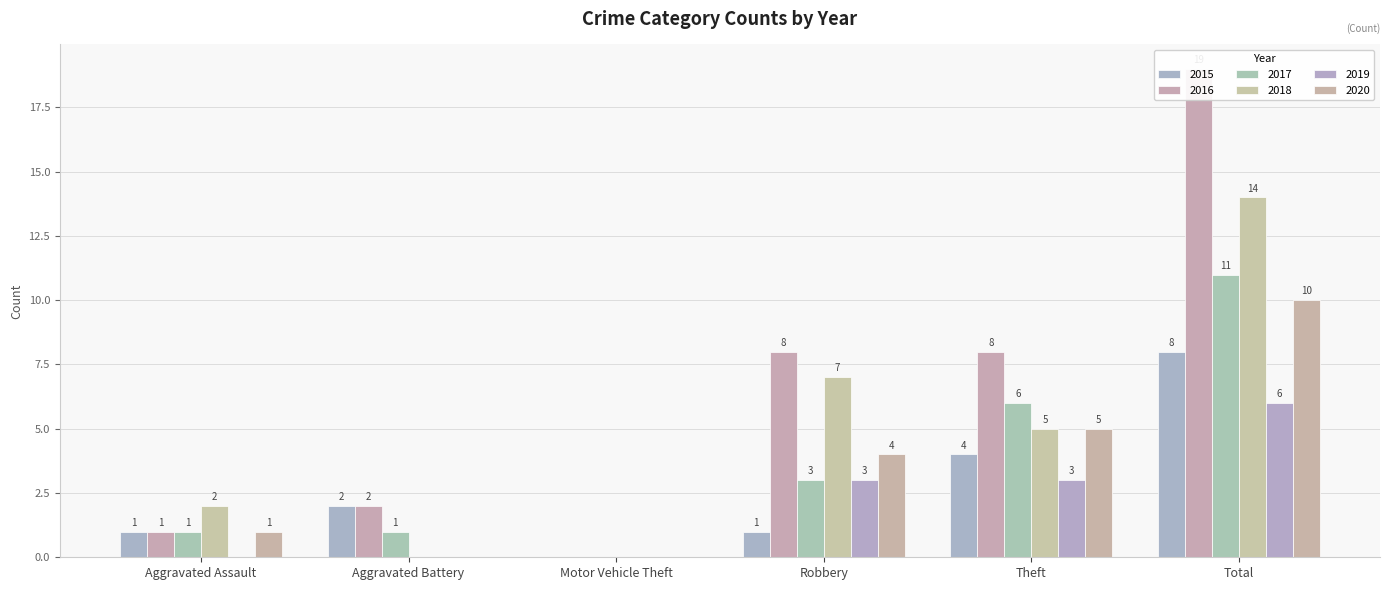

How many bars are there in each group?

6